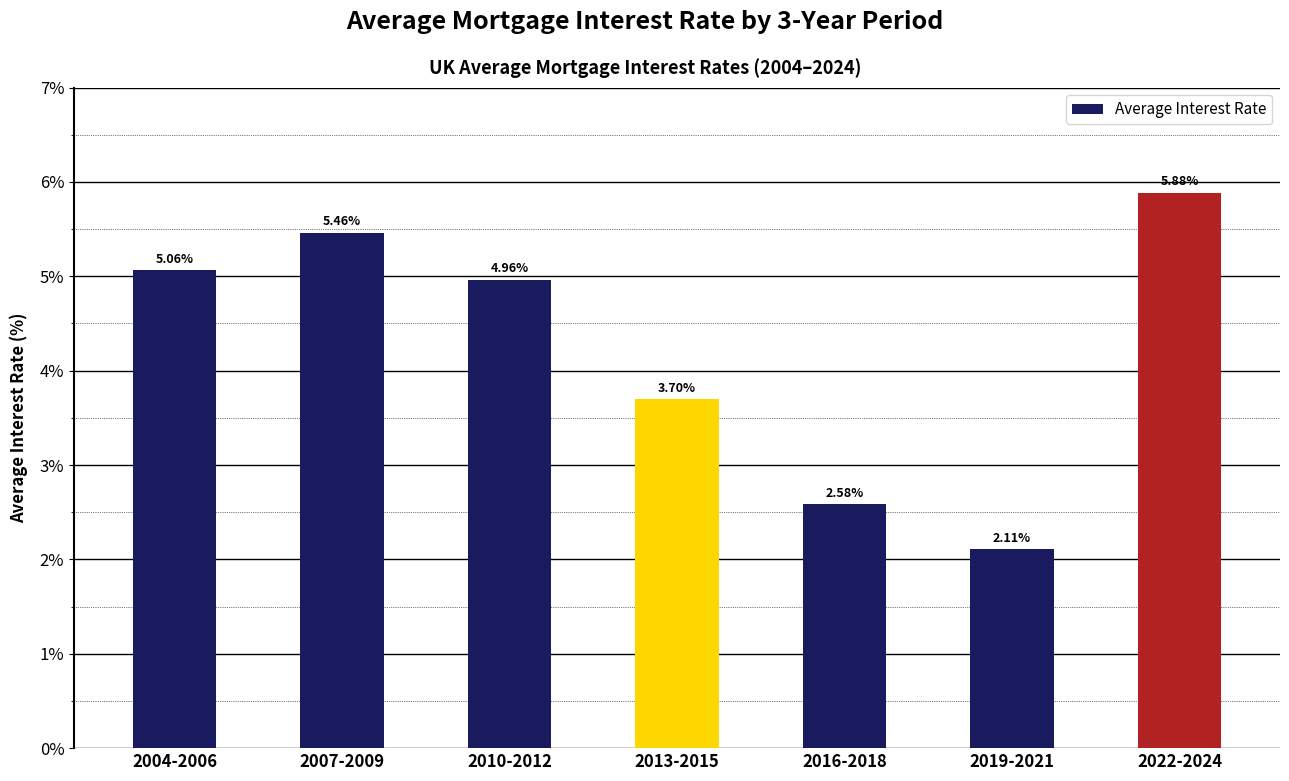

What is the difference between the values at 2010-2012 and 2016-2018?

2.4